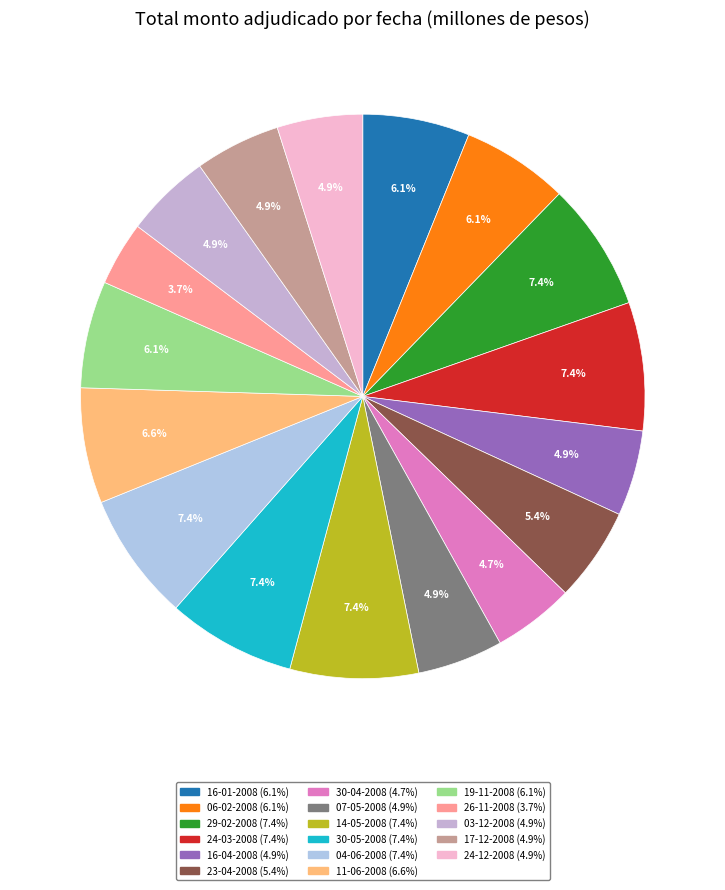

Rank the categories by value from lowest to highest.

26-11-2008, 30-04-2008, 16-04-2008, 07-05-2008, 03-12-2008, 17-12-2008, 24-12-2008, 23-04-2008, 16-01-2008, 06-02-2008, 19-11-2008, 11-06-2008, 29-02-2008, 24-03-2008, 14-05-2008, 30-05-2008, 04-06-2008